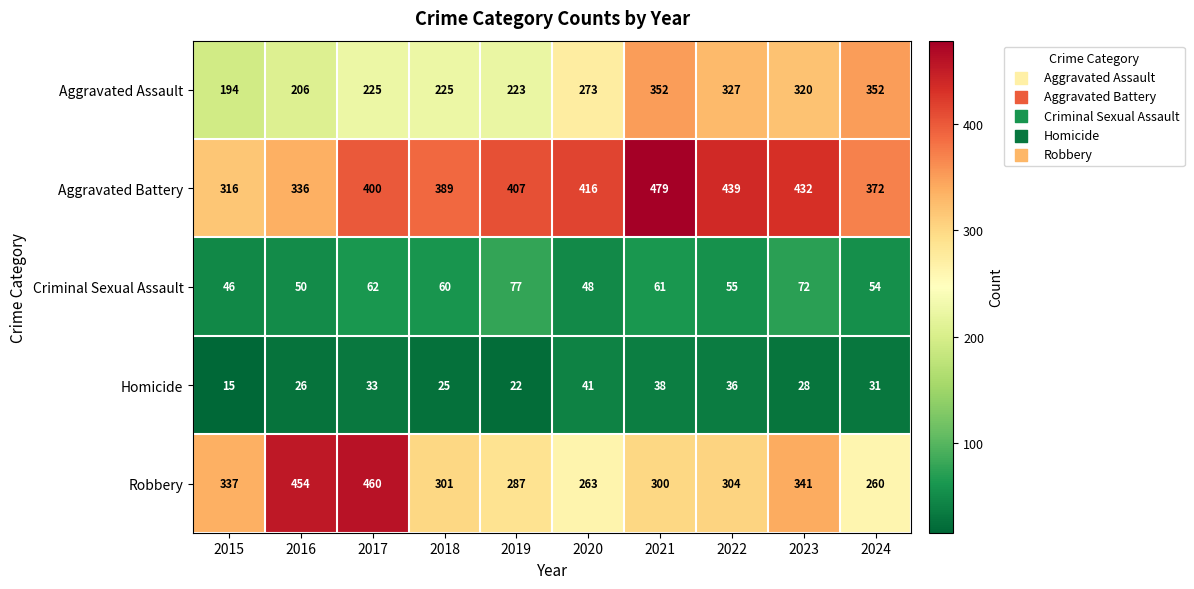

What is the minimum value for Aggravated Assault?

194